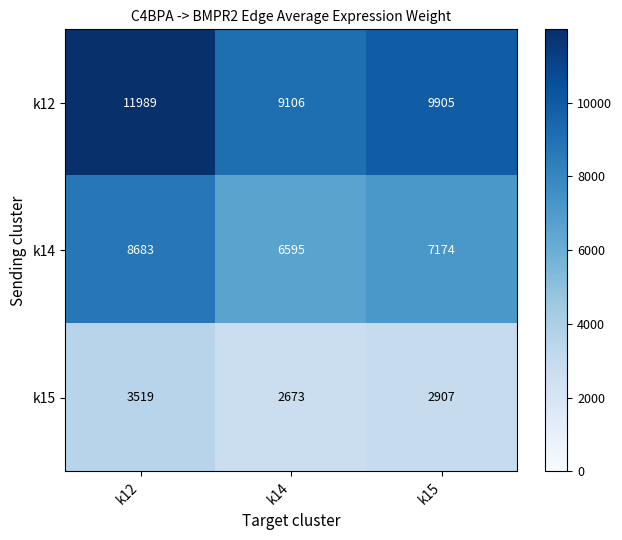

What is the difference between the maximum and minimum values in the k15 series?

846